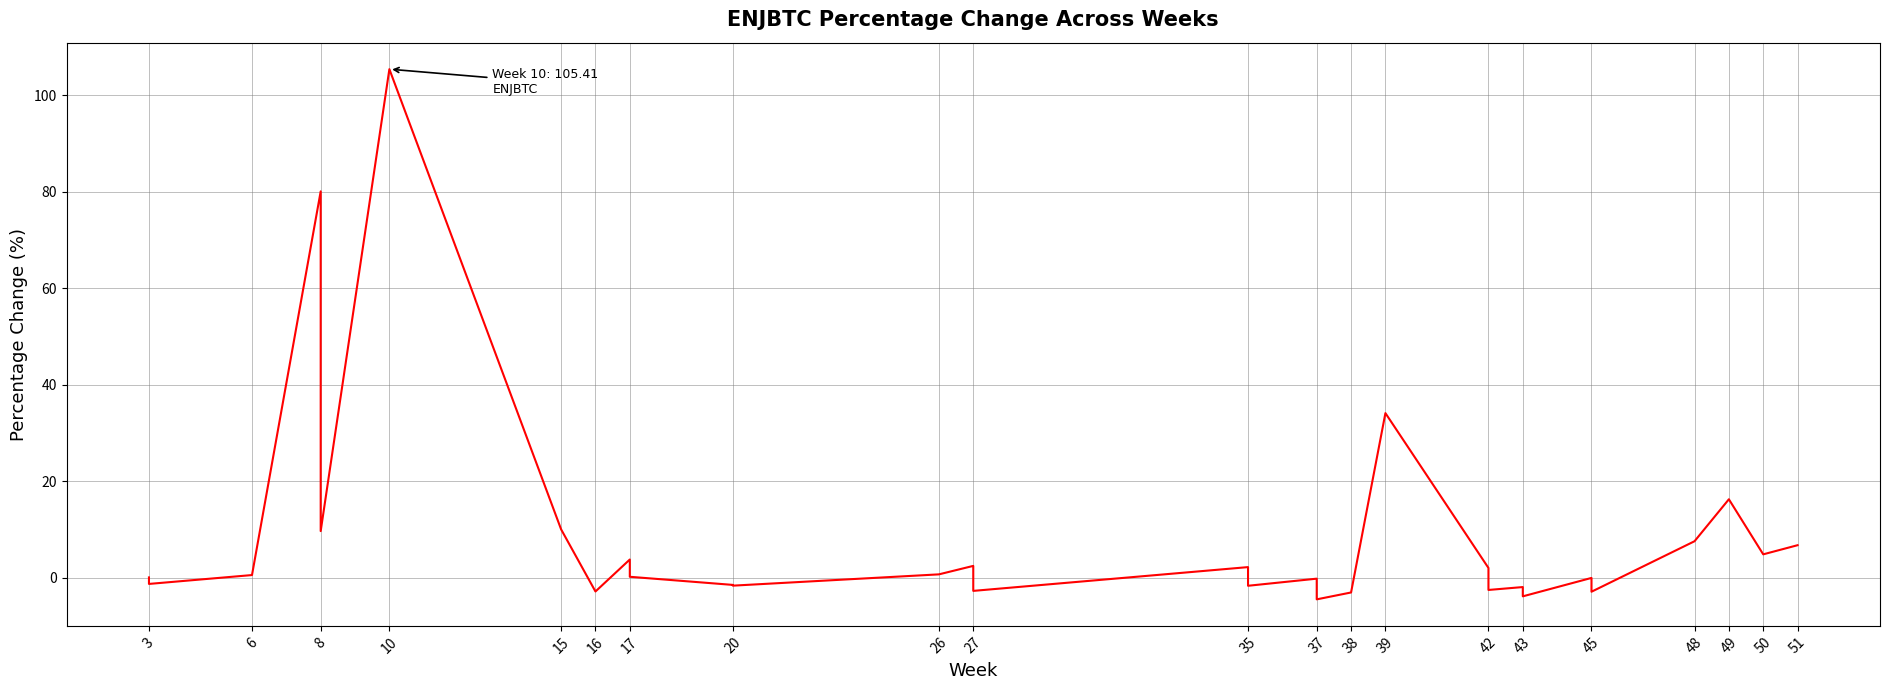

What is the difference between the second highest and second lowest values?

83.9